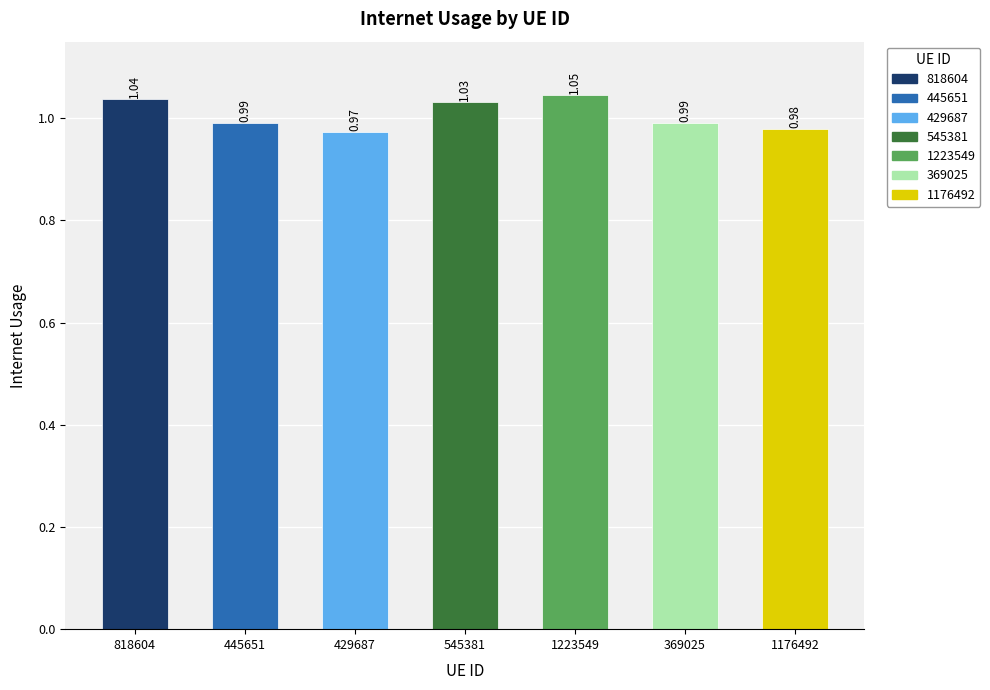

What is the sum of the values at 429687 and 545381?

2.0